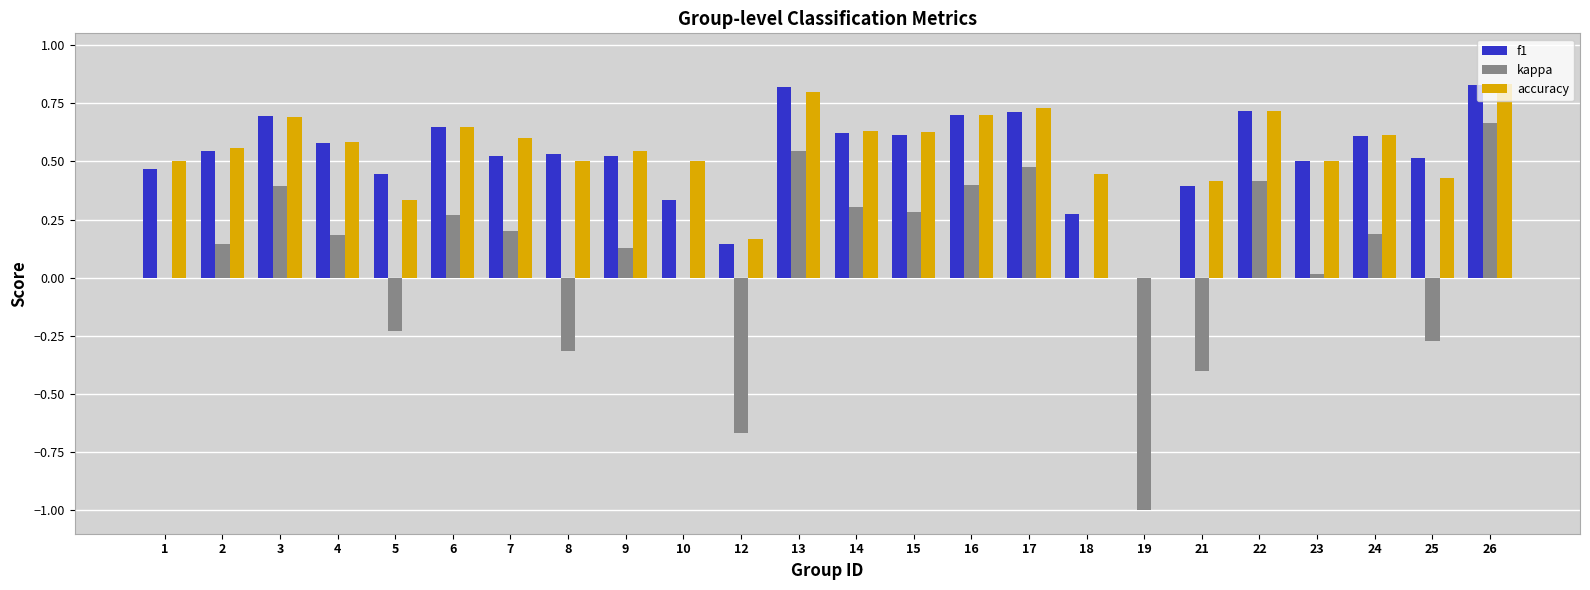

At which label does kappa reach its peak?

26